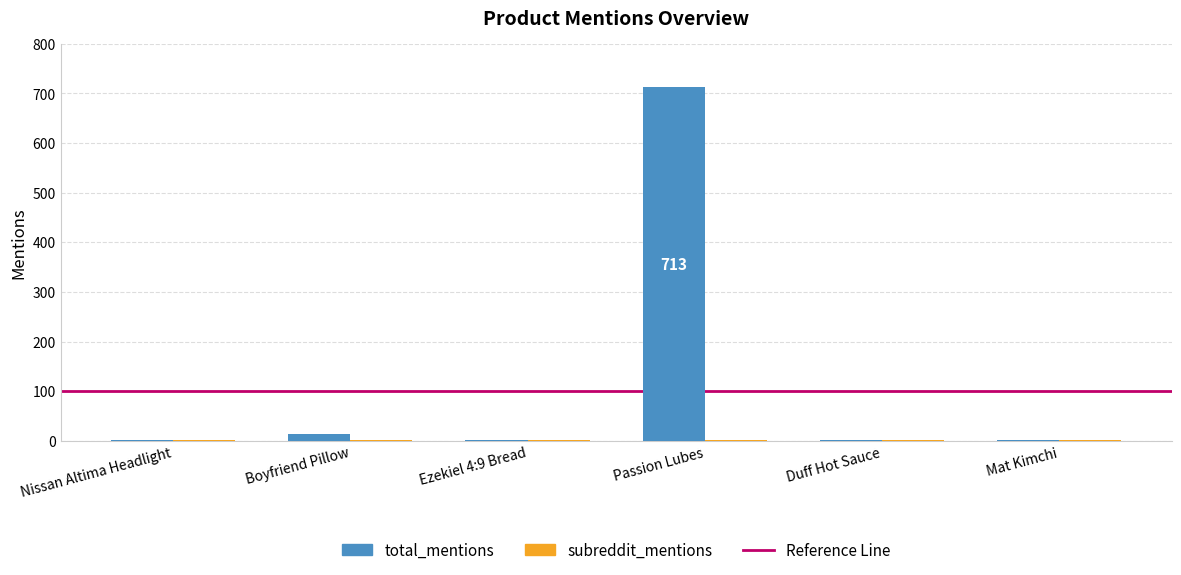

What is the maximum value shown in the chart?

713